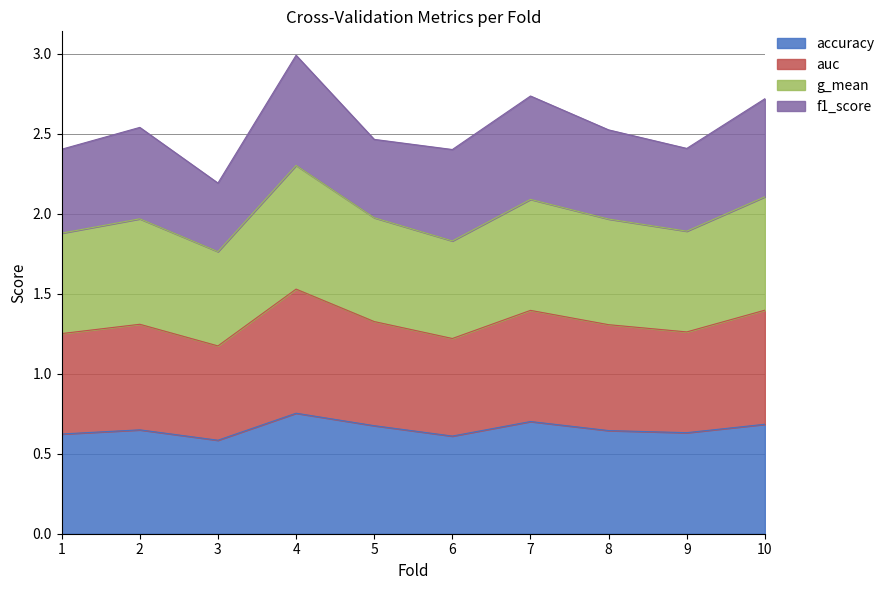

What is the total value across all series at 8?

2.5